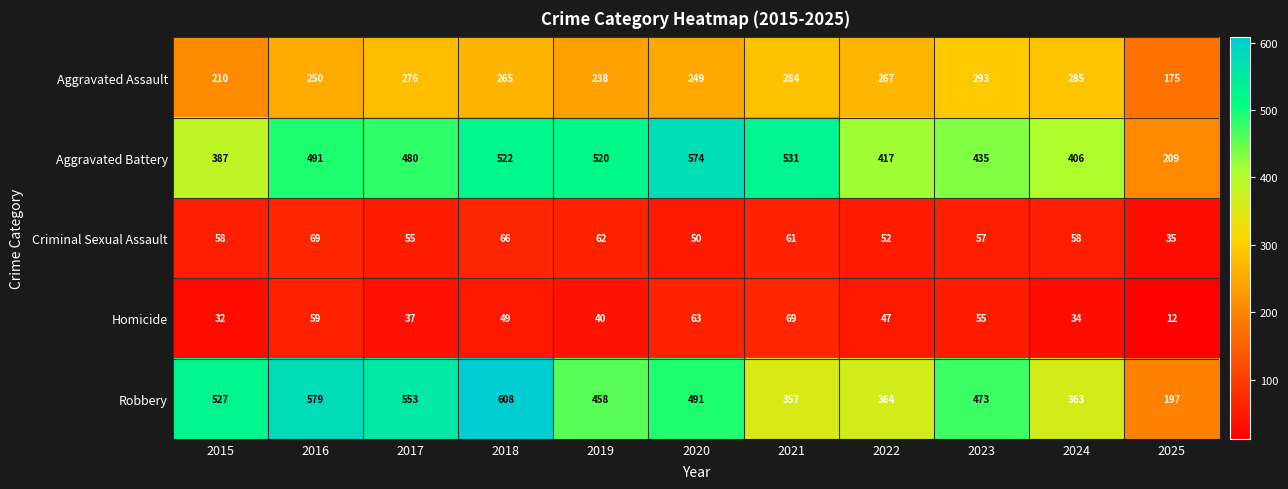

What is the sum of all Homicide values?

497